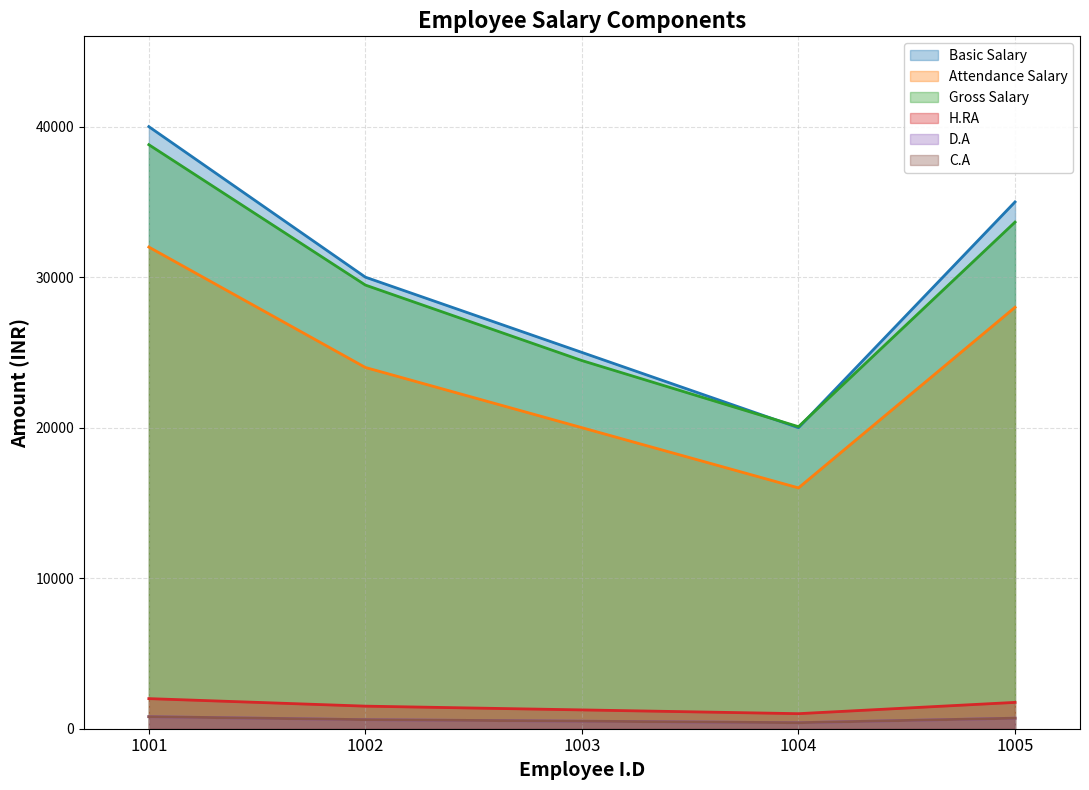

At which label does Attendance Salary first exceed 24000?

1001